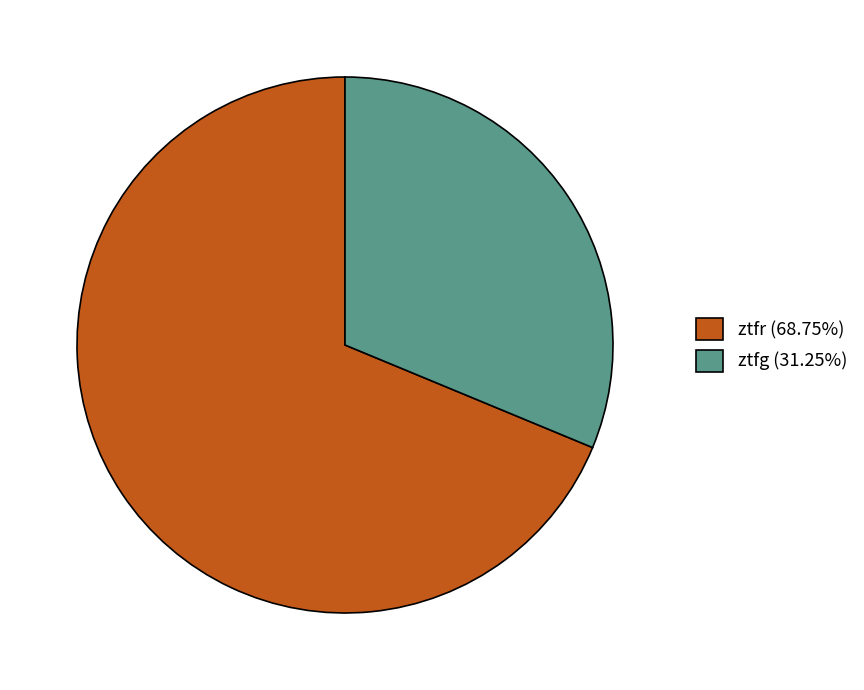

Which slice is the largest?

ztfr